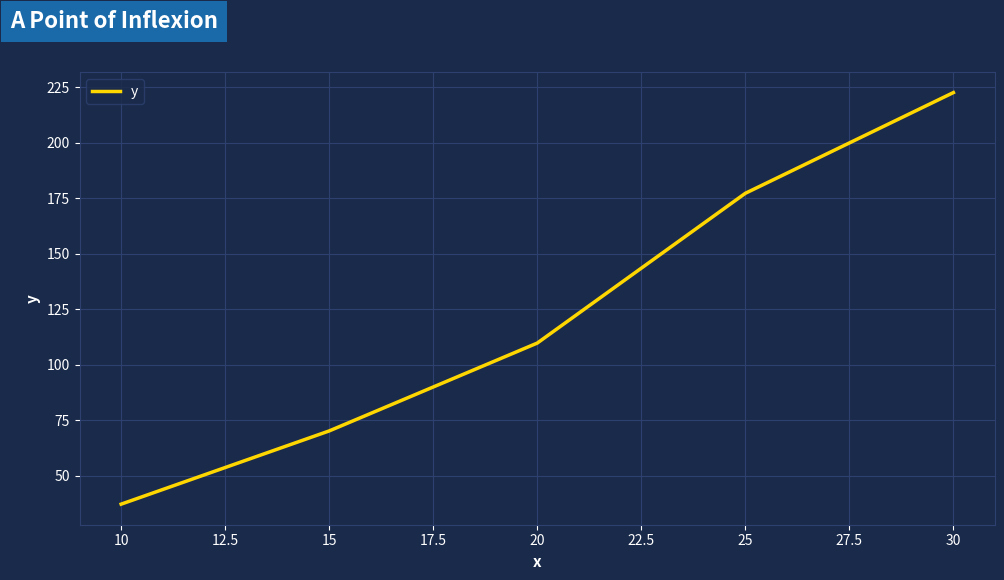

Reading left to right, transcribe all the data shown in this chart.

37.1	70.1	109.7	177.2	222.6